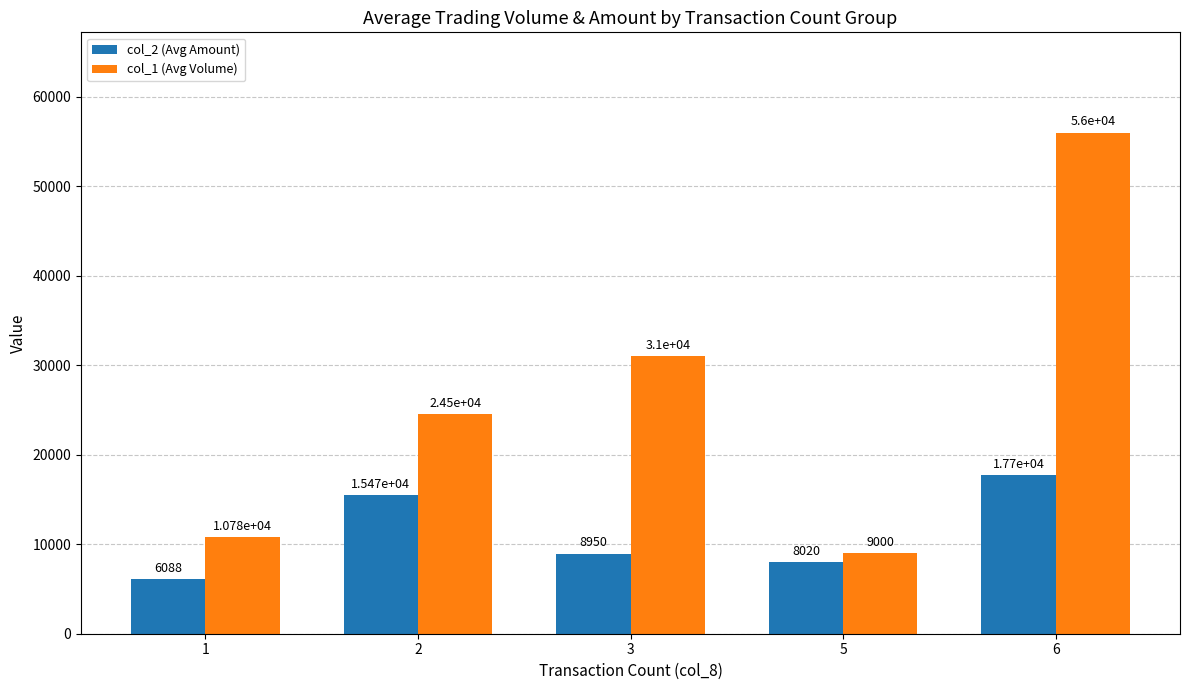

Which series changed the most between 1 and 6?

col_1 (Avg Volume)